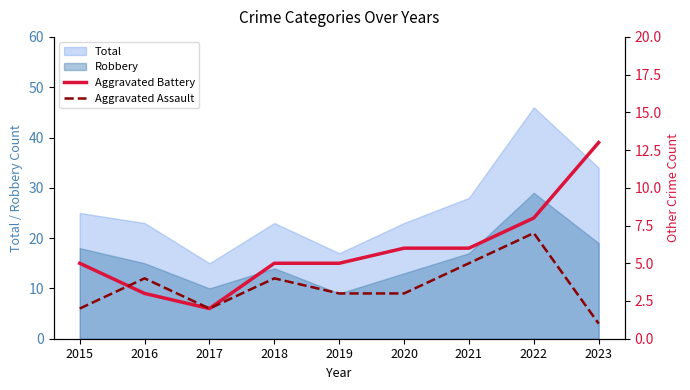

Where does the Aggravated Battery series first go above 5?

2020